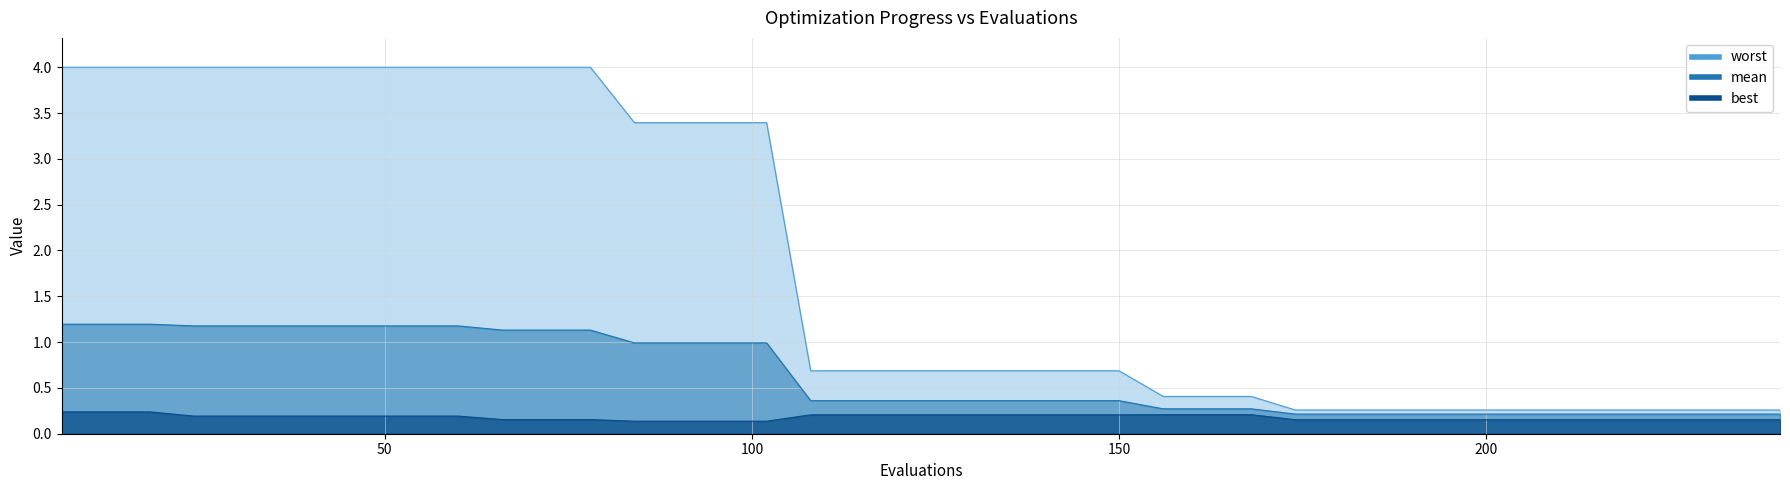

List the series in order of their overall mean, highest first.

worst, mean, best